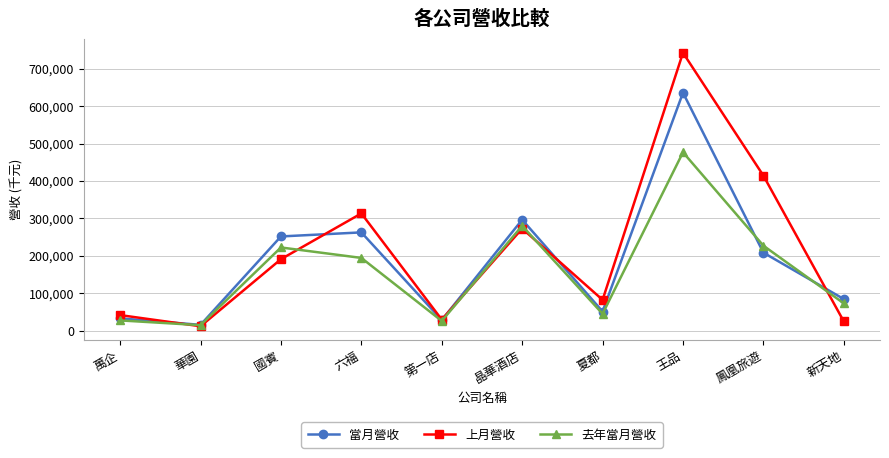

True or false: 當月營收 and 去年當月營收 intersect in this chart.

True